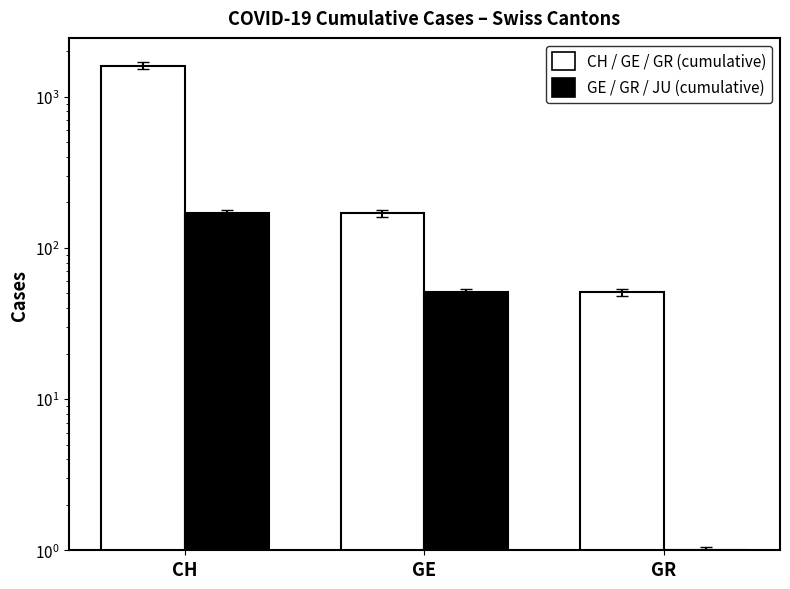

What is the sum of all GE / GR / JU (cumulative) values?

221